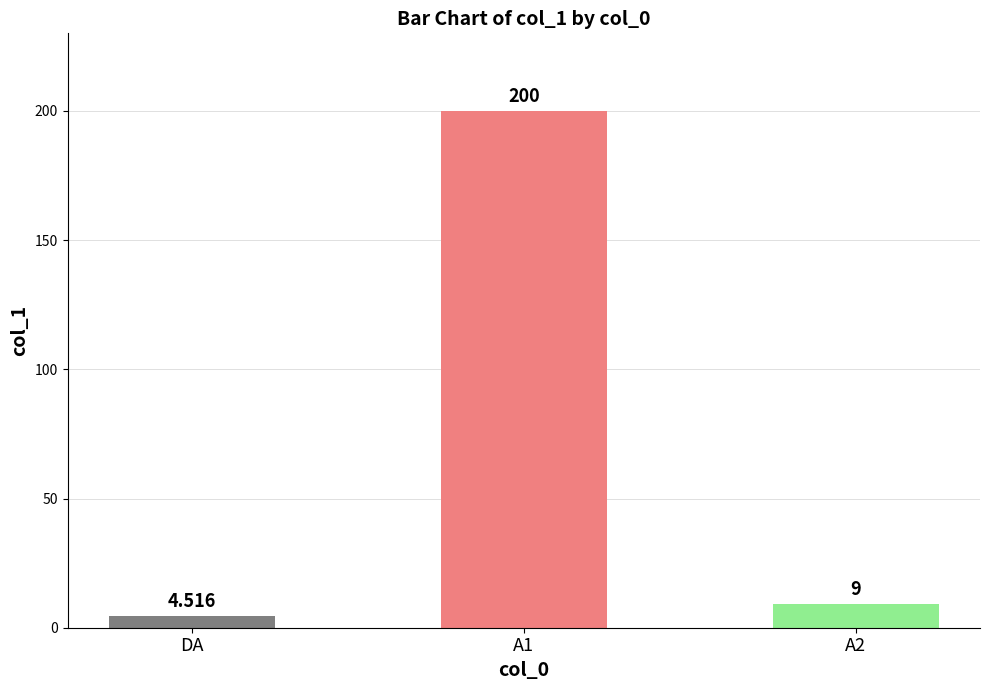

Between DA and A2, which is larger?

A2